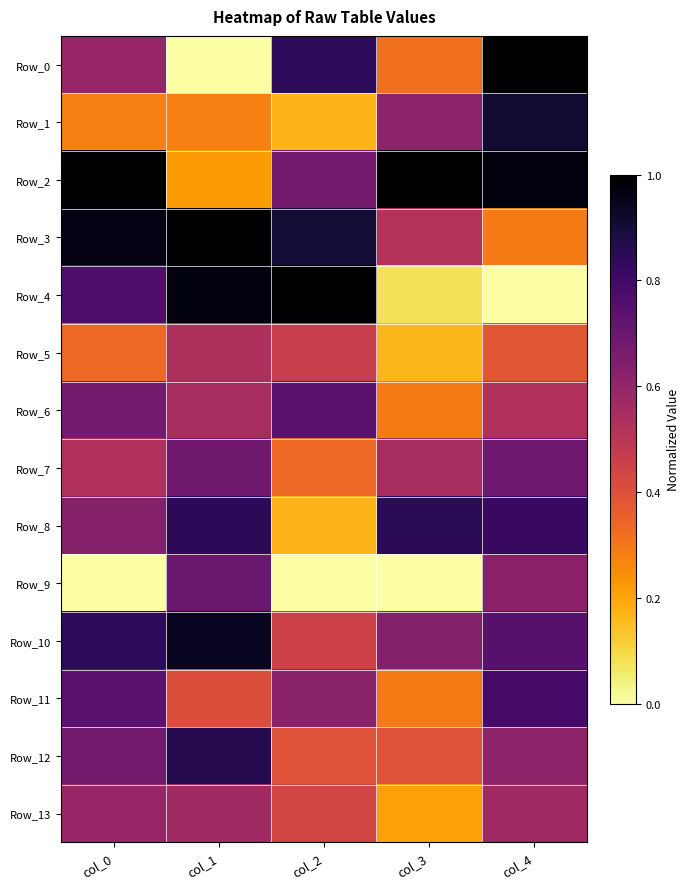

Which series has the largest total across all categories?

Row_2